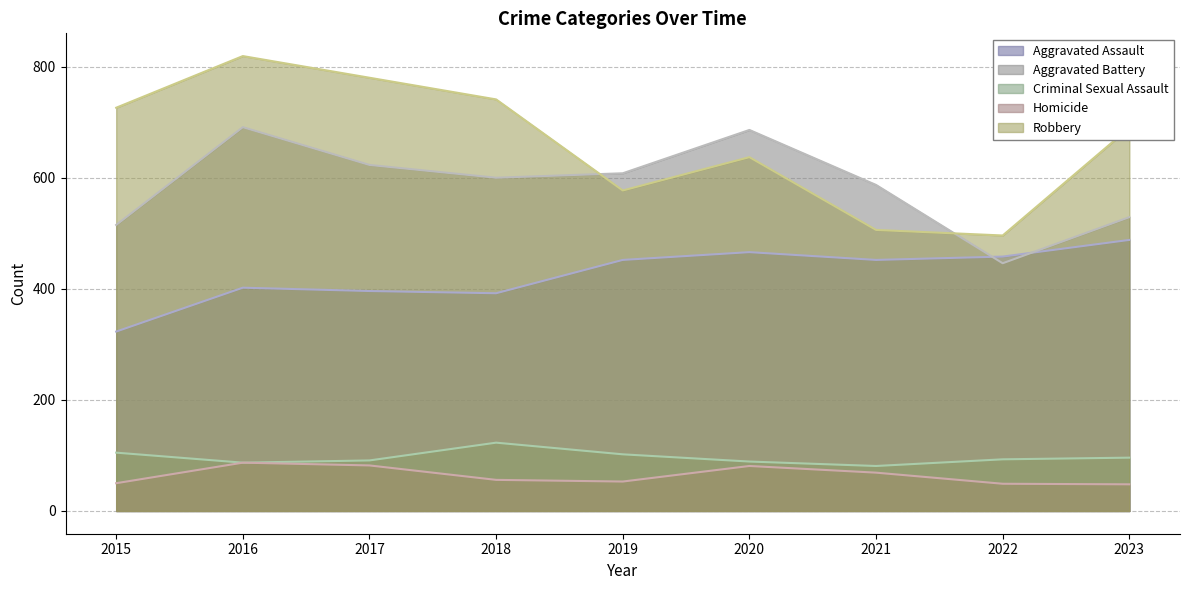

What is the value of the Aggravated Assault point at the 7th from the left?

452